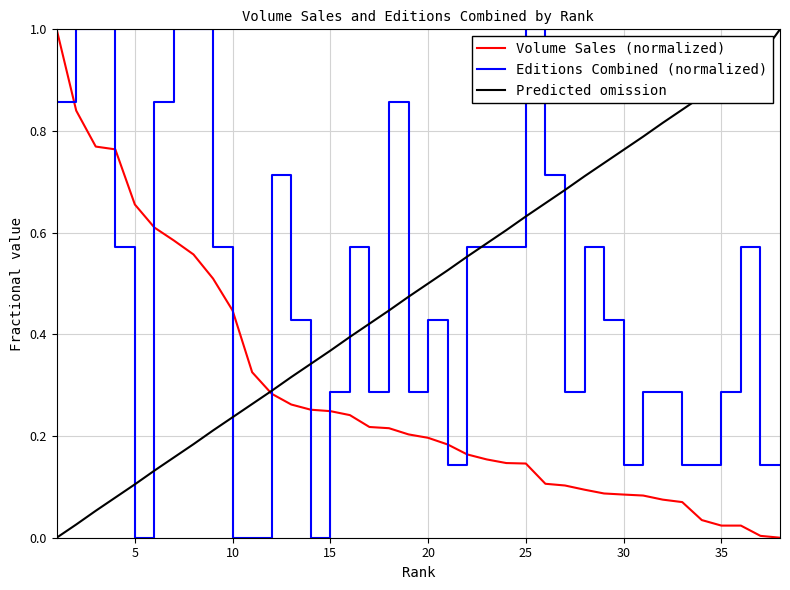

What is the greatest value displayed?

1.0